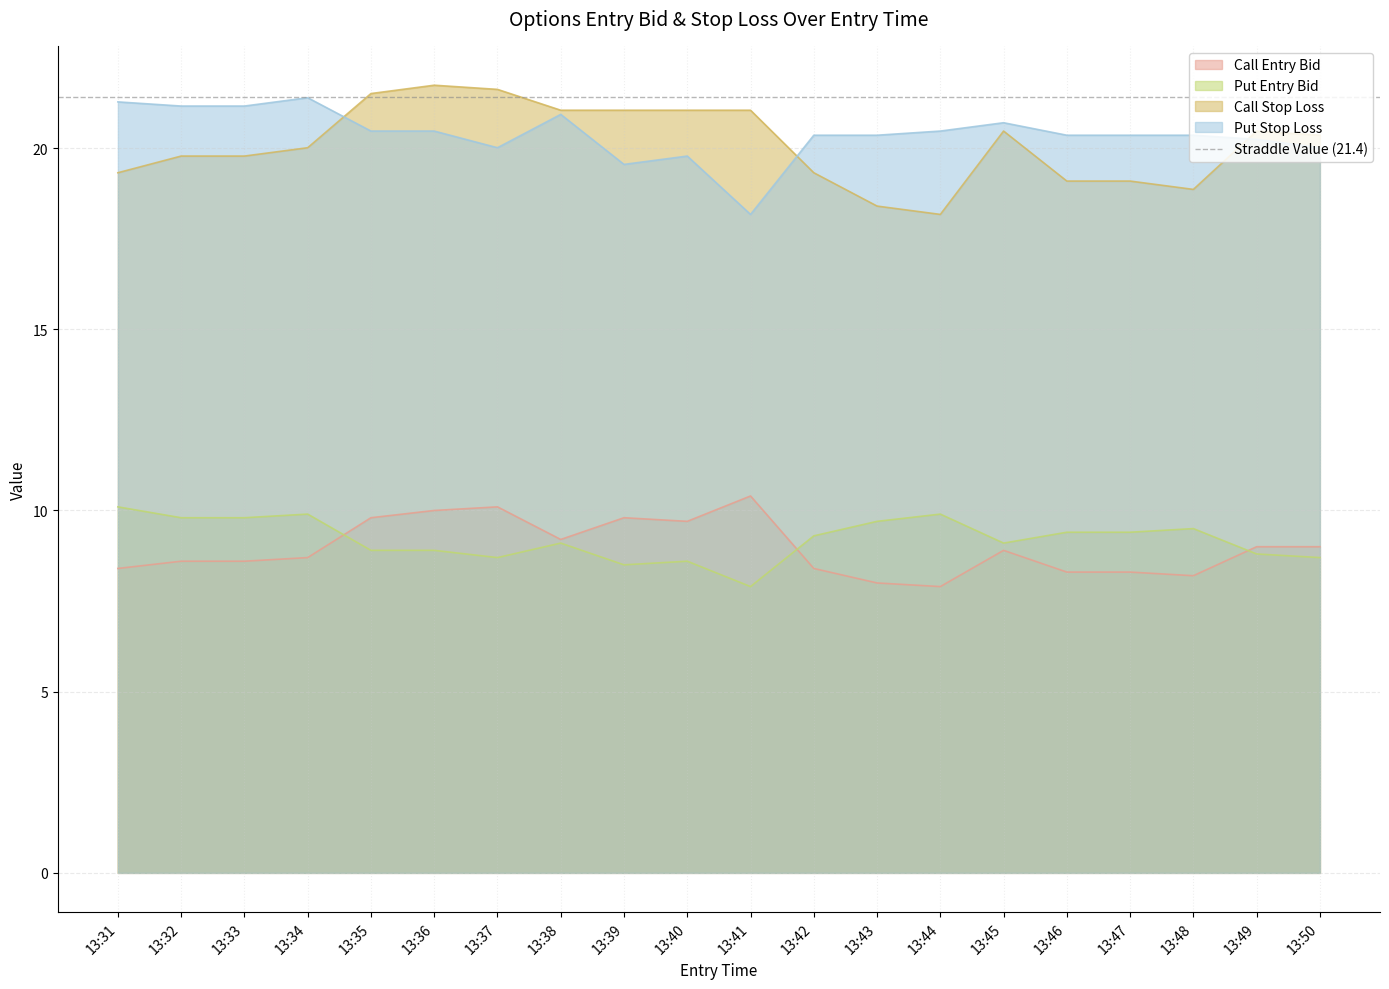

Reading left to right, what are all the values shown in this chart?

entry_bid_C: 13:31=8.4	13:32=8.6	13:33=8.6	13:34=8.7	13:35=9.8	13:36=10.0	13:37=10.1	13:38=9.2	13:39=9.8	13:40=9.7	13:41=10.4	13:42=8.4	13:43=8.0	13:44=7.9	13:45=8.9	13:46=8.3	13:47=8.3	13:48=8.2	13:49=9.0	13:50=9.0
entry_bid_P: 13:31=10.1	13:32=9.8	13:33=9.8	13:34=9.9	13:35=8.9	13:36=8.9	13:37=8.7	13:38=9.1	13:39=8.5	13:40=8.6	13:41=7.9	13:42=9.3	13:43=9.7	13:44=9.9	13:45=9.1	13:46=9.4	13:47=9.4	13:48=9.5	13:49=8.8	13:50=8.7
sl_C: 13:31=19.3	13:32=19.8	13:33=19.8	13:34=20.0	13:35=21.5	13:36=21.7	13:37=21.6	13:38=21.0	13:39=21.0	13:40=21.0	13:41=21.0	13:42=19.3	13:43=18.4	13:44=18.2	13:45=20.5	13:46=19.1	13:47=19.1	13:48=18.9	13:49=20.5	13:50=20.4
sl_P: 13:31=21.3	13:32=21.2	13:33=21.2	13:34=21.4	13:35=20.5	13:36=20.5	13:37=20.0	13:38=20.9	13:39=19.6	13:40=19.8	13:41=18.2	13:42=20.4	13:43=20.4	13:44=20.5	13:45=20.7	13:46=20.4	13:47=20.4	13:48=20.4	13:49=20.2	13:50=20.0